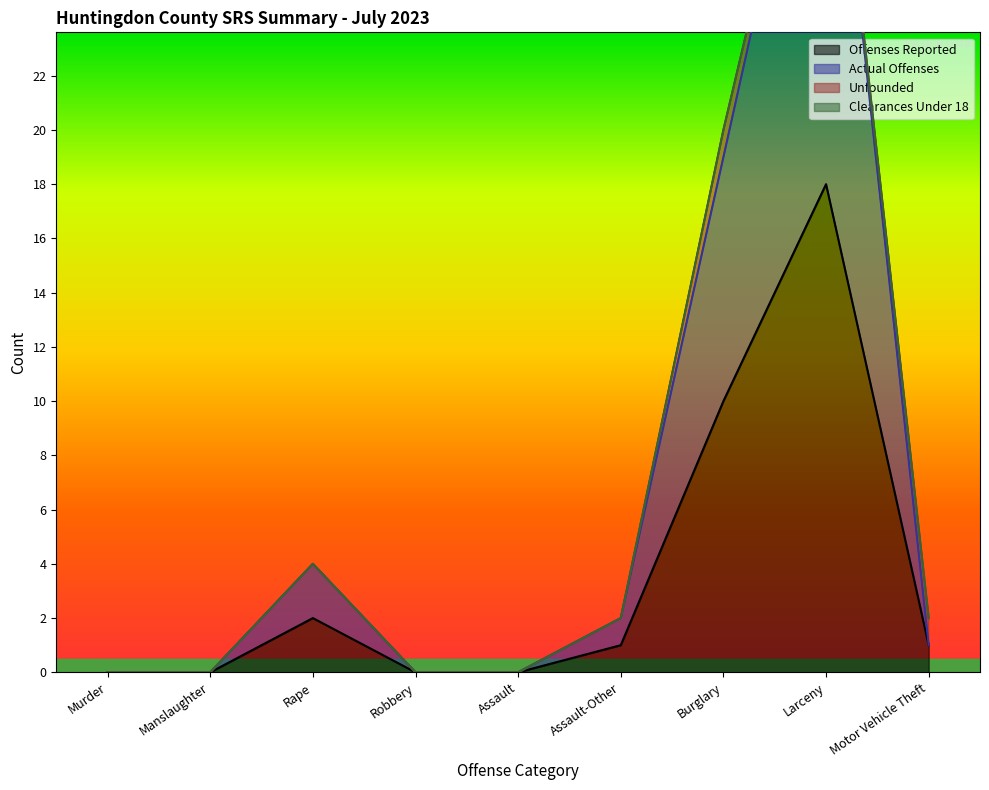

Which series has the largest range (max minus min)?

Actual Offenses